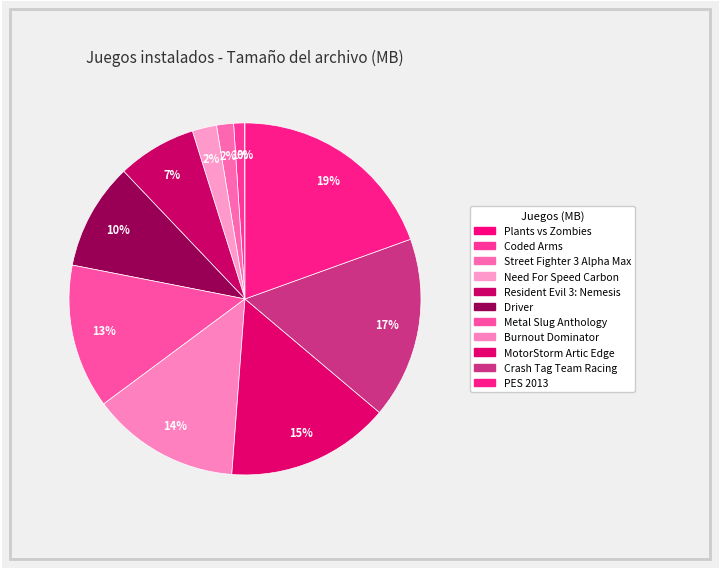

How many segments does this pie chart have?

11